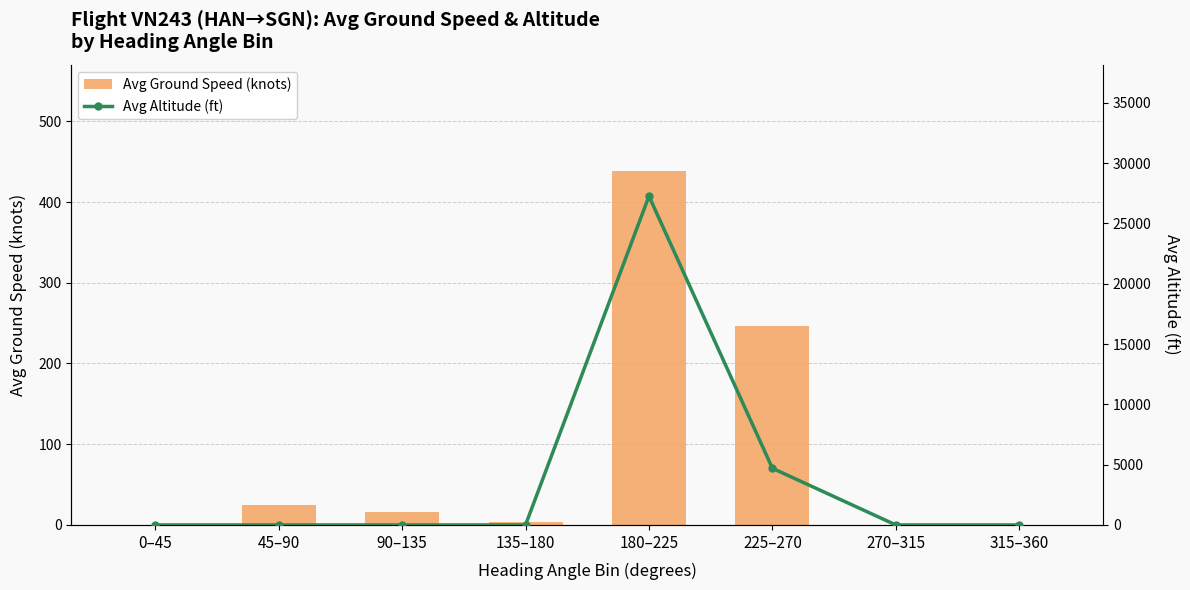

At how many categories does at least one series exceed 21464?

1